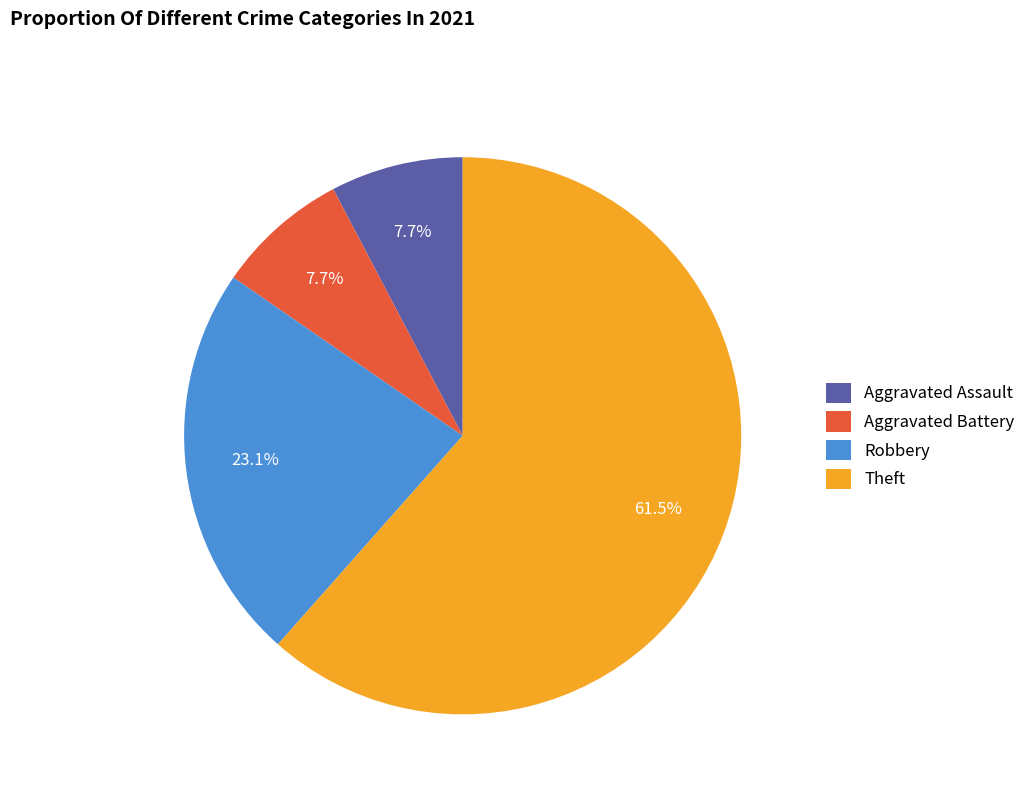

Which has a higher value, Aggravated Assault or Theft?

Theft